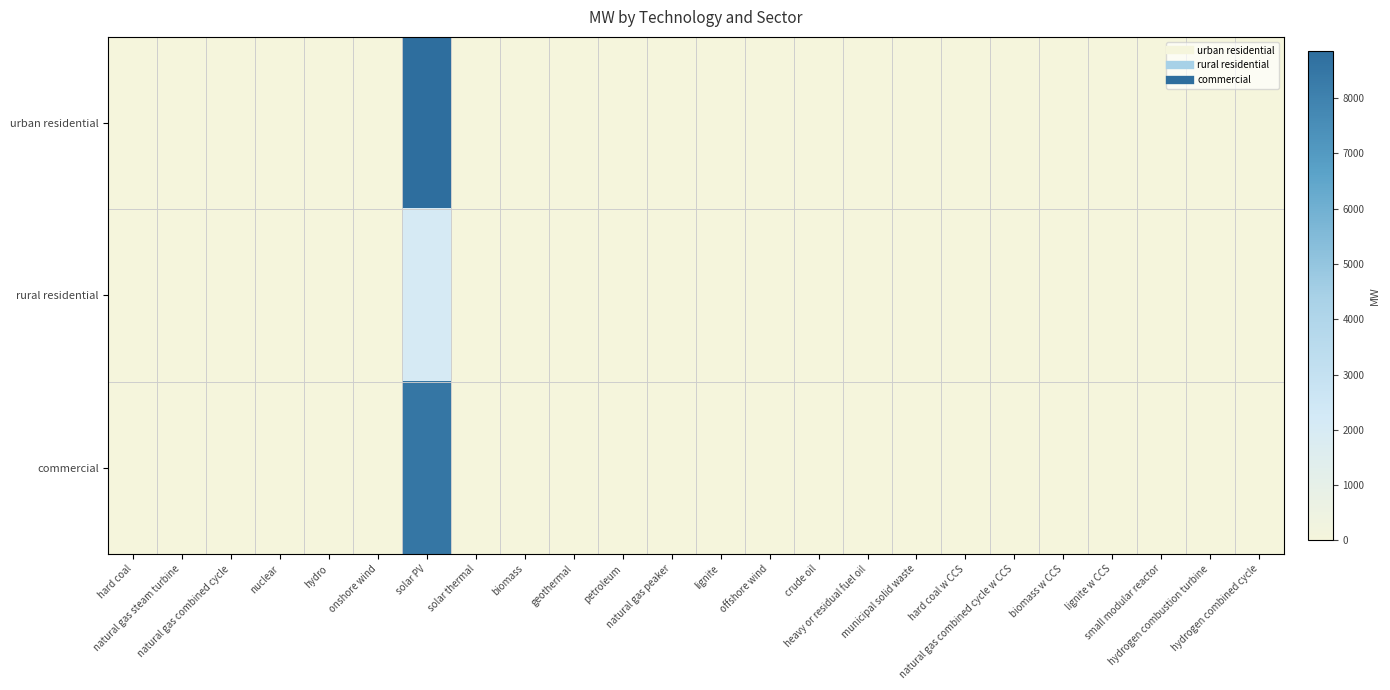

Reading right to left, list all the values displayed in this chart.

urban residential: hydrogen combined cycle=0.0	hydrogen combustion turbine=0.0	small modular reactor=0.0	lignite w CCS=0.0	biomass w CCS=0.0	natural gas combined cycle w CCS=0.0	hard coal w CCS=0.0	municipal solid waste=0.0	heavy or residual fuel oil=0.0	crude oil=0.0	offshore wind=0.0	lignite=0.0	natural gas peaker=0.0	petroleum=0.0	geothermal=0.0	biomass=0.0	solar thermal=0.0	solar PV=8862.6	onshore wind=0.0	hydro=0.0	nuclear=0.0	natural gas combined cycle=0.0	natural gas steam turbine=0.0	hard coal=0.0
rural residential: hydrogen combined cycle=0.0	hydrogen combustion turbine=0.0	small modular reactor=0.0	lignite w CCS=0.0	biomass w CCS=0.0	natural gas combined cycle w CCS=0.0	hard coal w CCS=0.0	municipal solid waste=0.0	heavy or residual fuel oil=0.0	crude oil=0.0	offshore wind=0.0	lignite=0.0	natural gas peaker=0.0	petroleum=0.0	geothermal=0.0	biomass=0.0	solar thermal=0.0	solar PV=2037.4	onshore wind=0.0	hydro=0.0	nuclear=0.0	natural gas combined cycle=0.0	natural gas steam turbine=0.0	hard coal=0.0
commercial: hydrogen combined cycle=0.0	hydrogen combustion turbine=0.0	small modular reactor=0.0	lignite w CCS=0.0	biomass w CCS=0.0	natural gas combined cycle w CCS=0.0	hard coal w CCS=0.0	municipal solid waste=0.0	heavy or residual fuel oil=0.0	crude oil=0.0	offshore wind=0.0	lignite=0.0	natural gas peaker=0.0	petroleum=0.0	geothermal=0.0	biomass=0.0	solar thermal=0.0	solar PV=8500.0	onshore wind=0.0	hydro=0.0	nuclear=0.0	natural gas combined cycle=0.0	natural gas steam turbine=0.0	hard coal=0.0